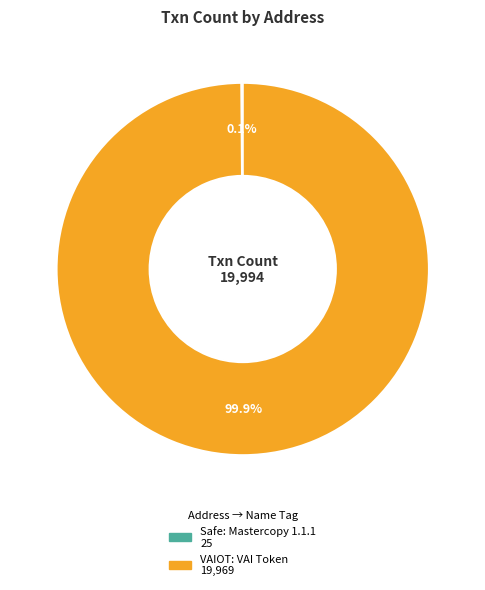

Which slice is the largest?

VAIOT: VAI Token